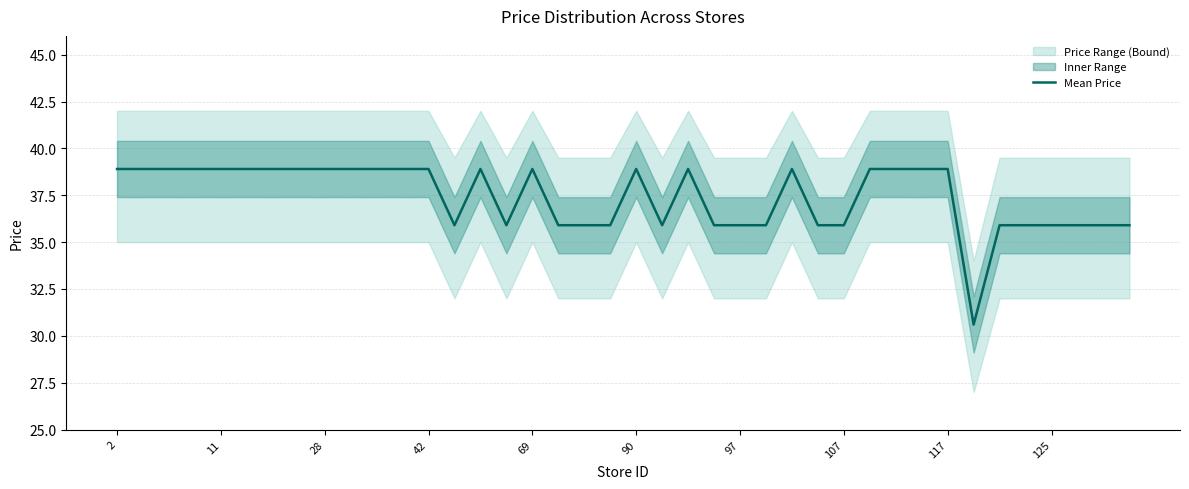

Does the chart display data point markers on the line(s)?

No